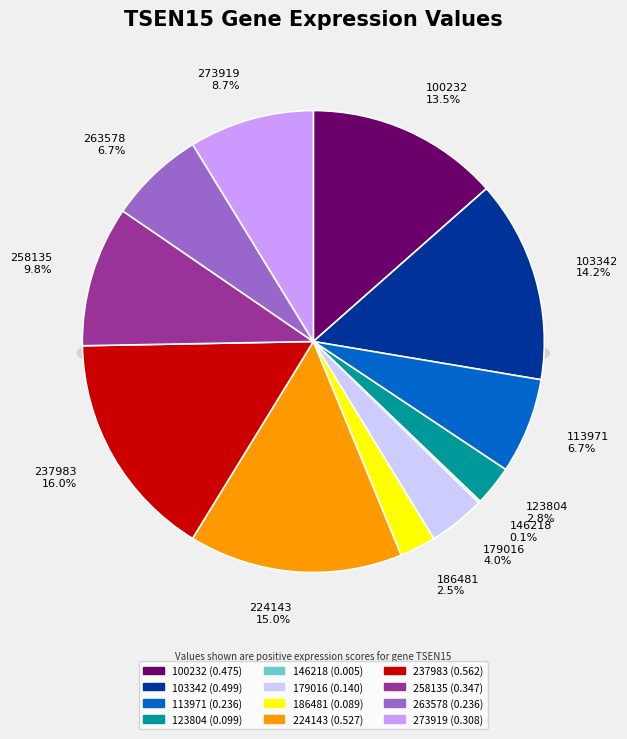

To the nearest percent, what is the difference between the 113971 and 100232 slice percentages?

7%